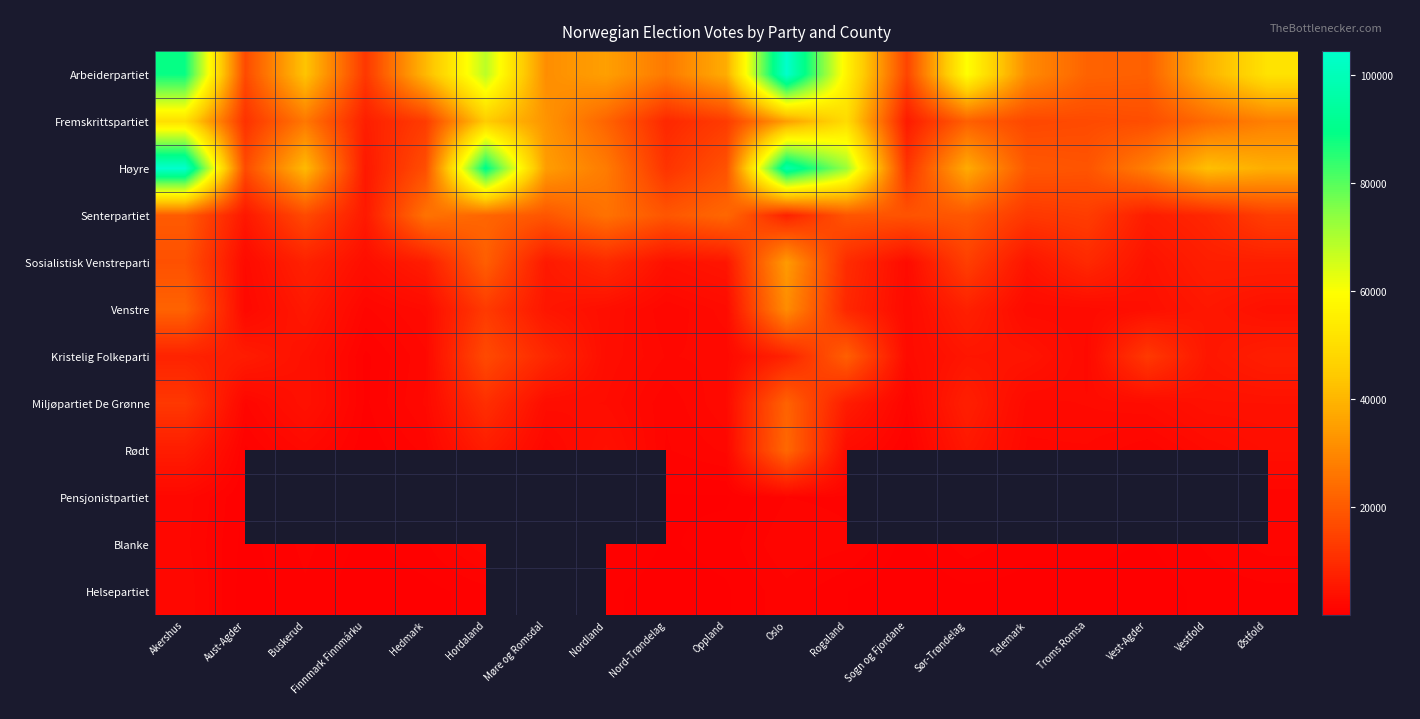

What is the average value of the Kristelig Folkeparti series?

6463.0